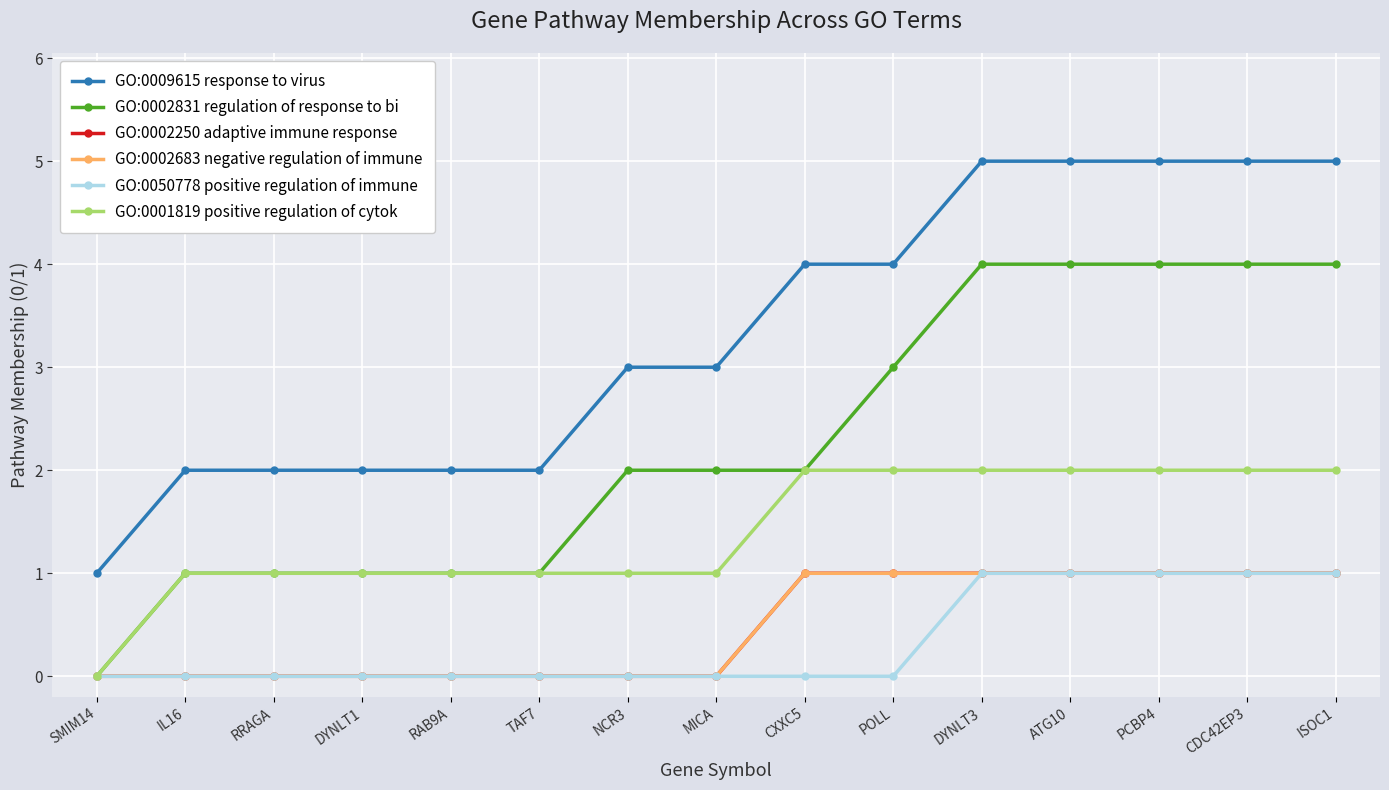

At which label is GO:0002250 adaptive immune response closest to 0?

SMIM14